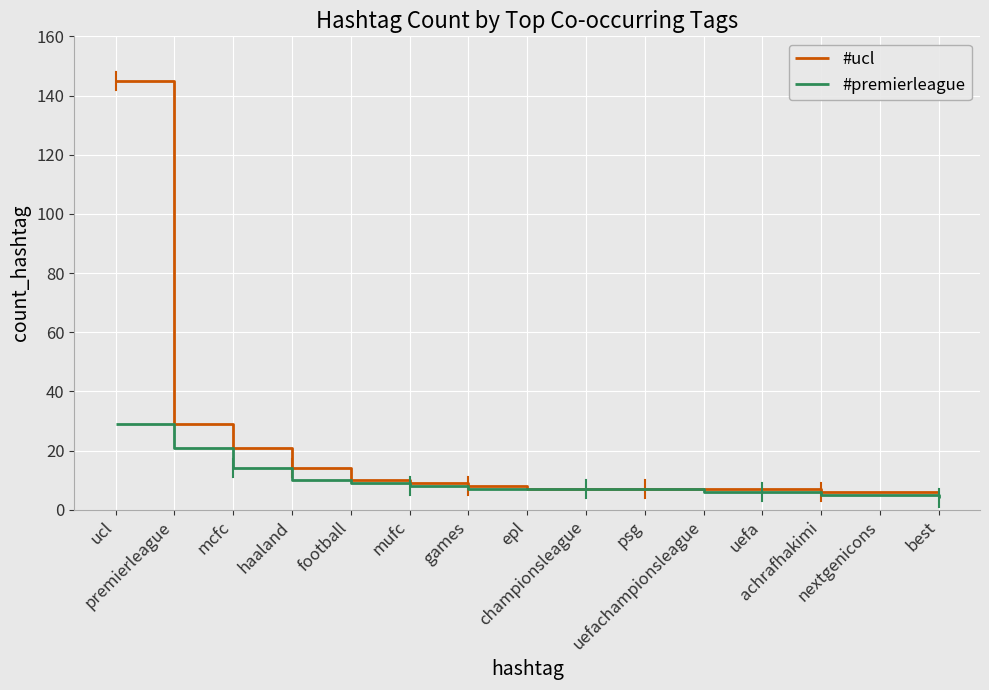

At which label does #premierleague first exceed 7?

ucl